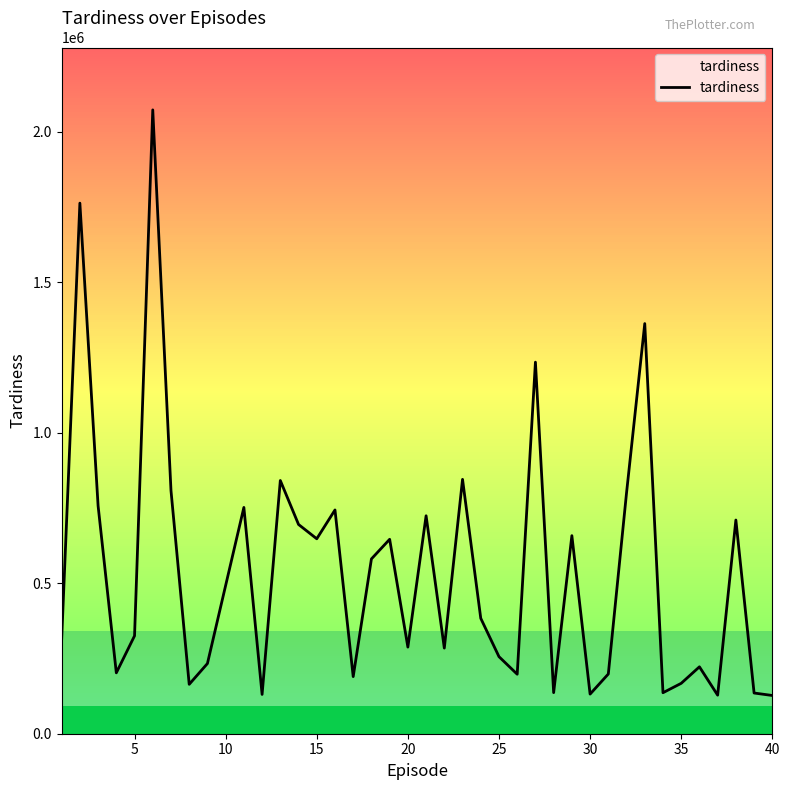

What is the greatest value displayed?

2073420